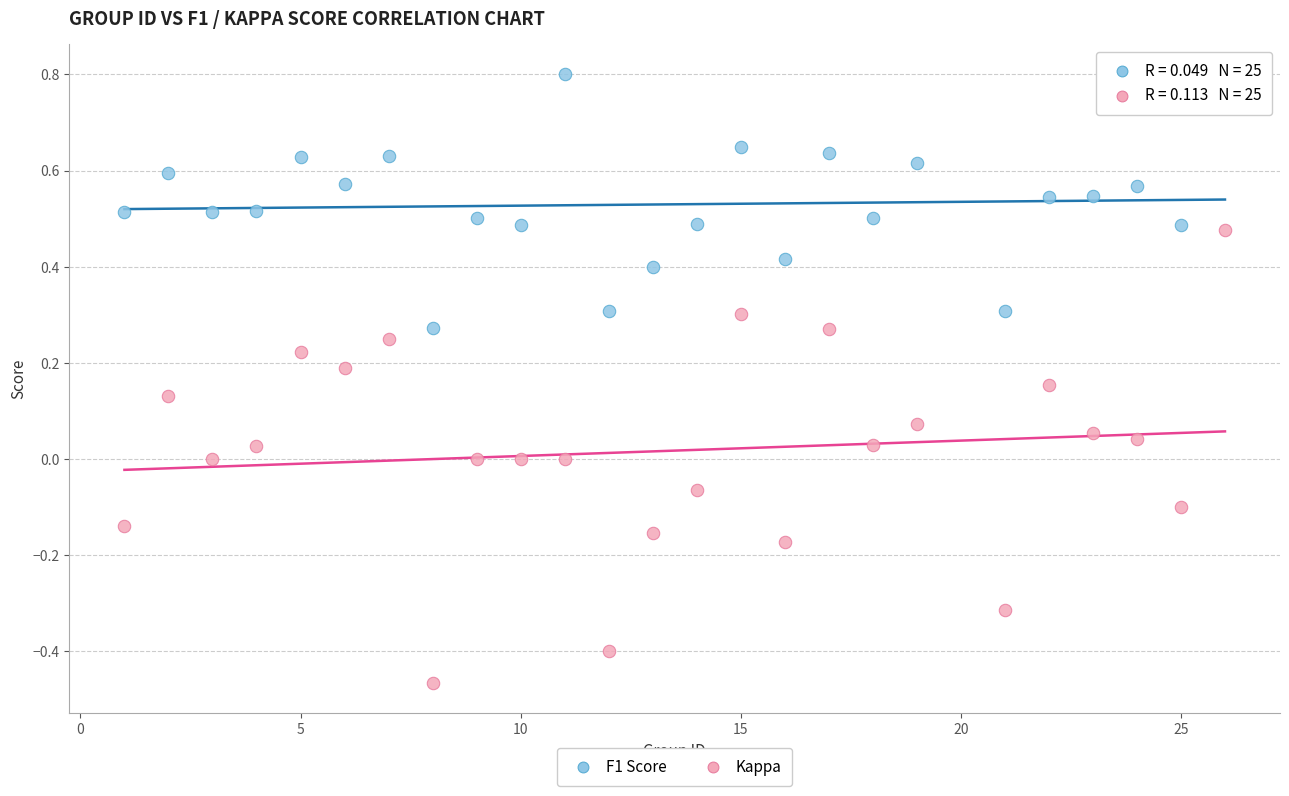

What are all the series names shown in the legend?

F1 Score, Kappa